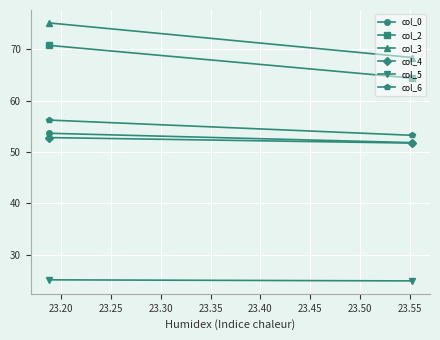

Which series has the largest range (max minus min)?

col_3